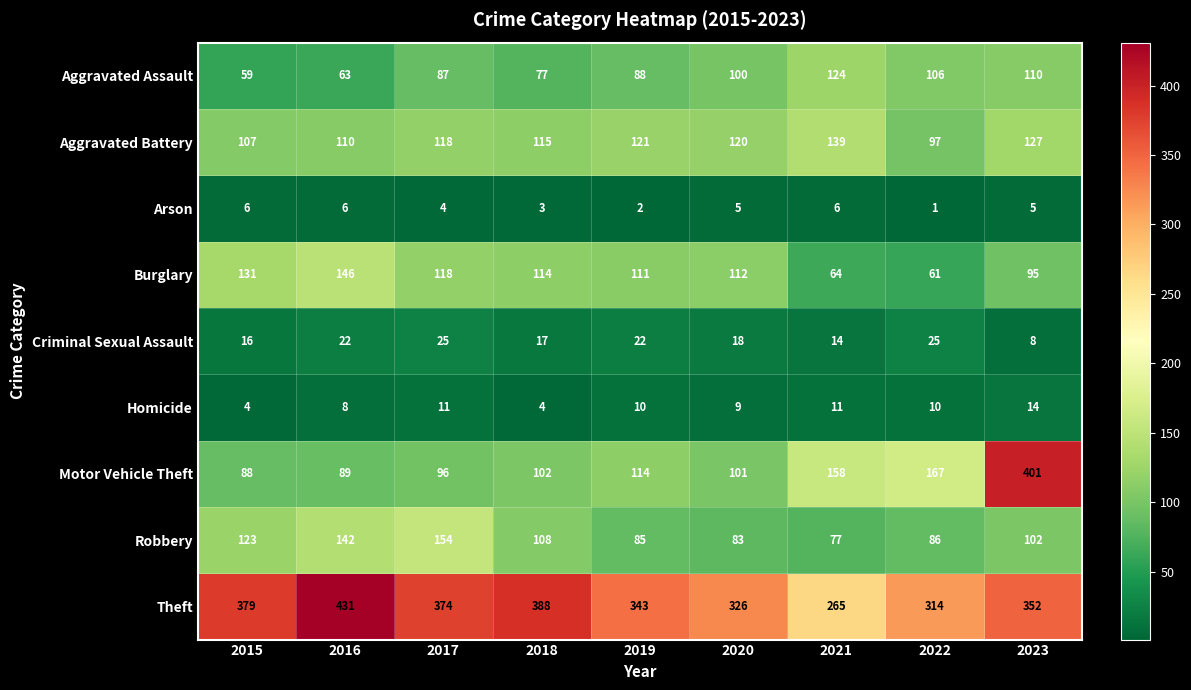

The value of Motor Vehicle Theft at 2019 is 114. True or false?

True